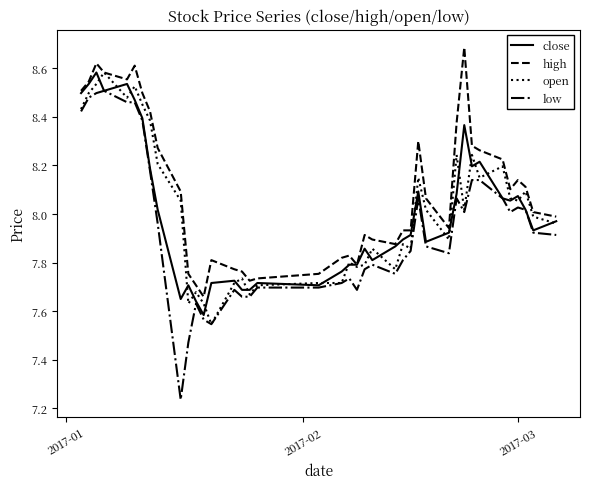

What is the maximum value for high?

8.7